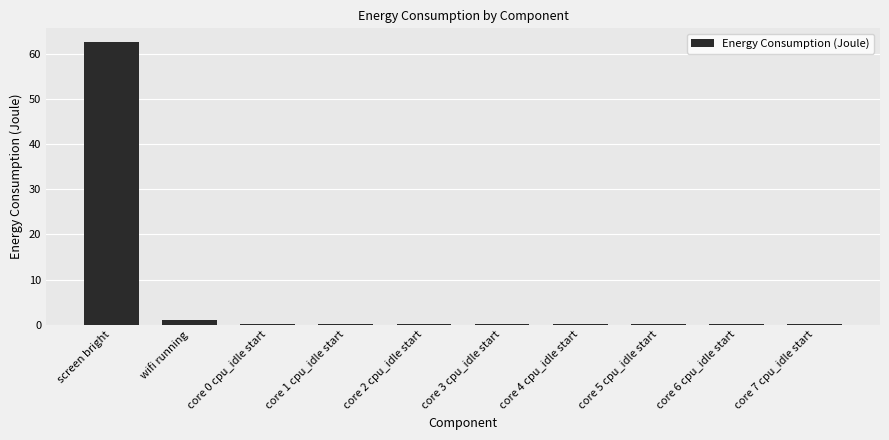

What is the average value?

6.4